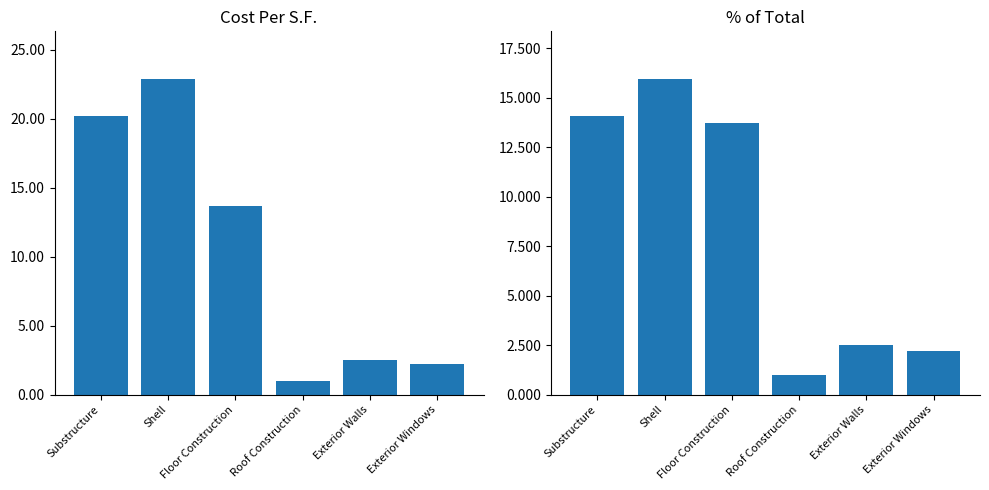

What is the value of the Cost Per S.F. bar at the 4th from the left?

1.0